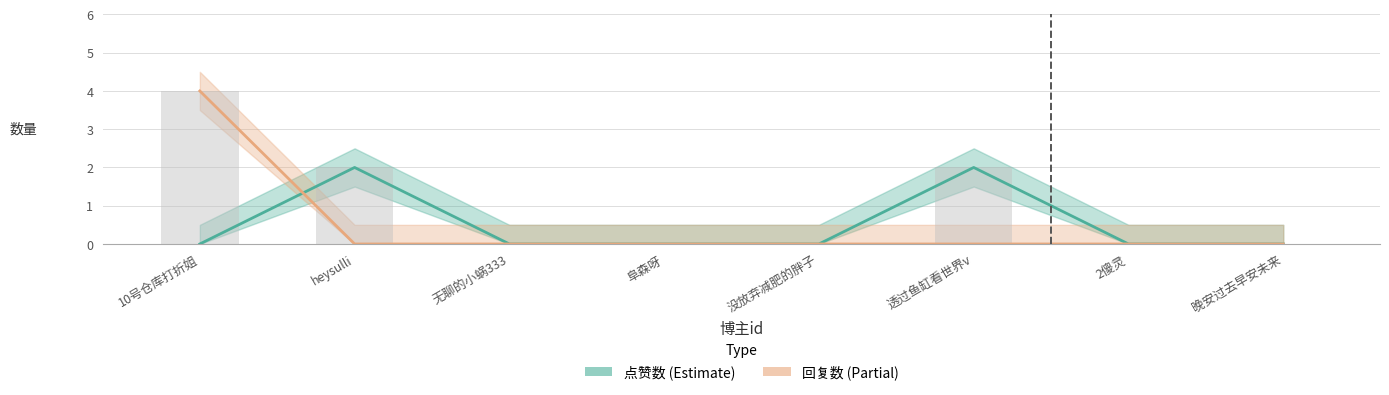

Reading left to right, extract all data points from this chart.

点赞数: 0	2	0	0	0	2	0	0
回复数: 4	0	0	0	0	0	0	0